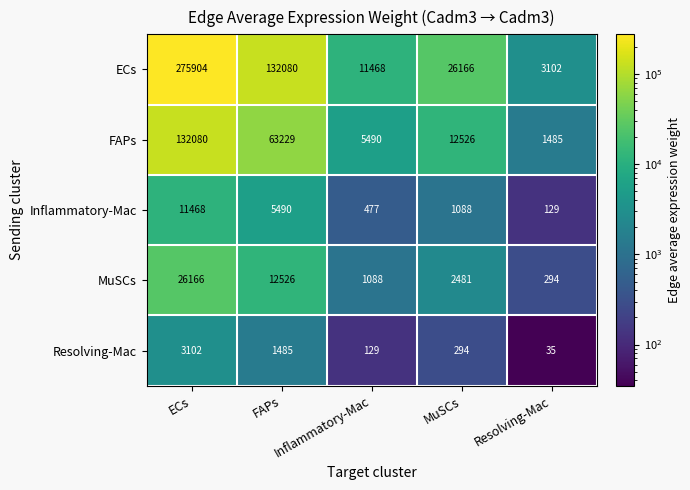

What is the smallest value displayed?

35